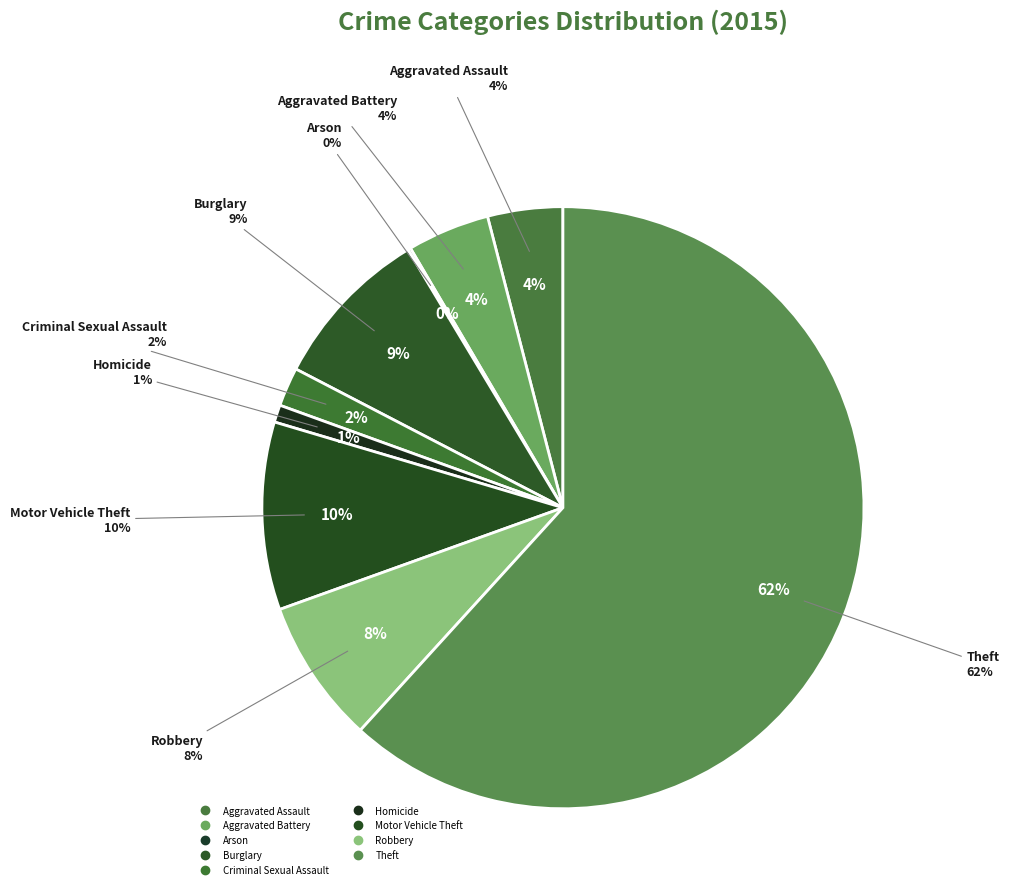

To the nearest percent, what portion does Burglary represent?

9%